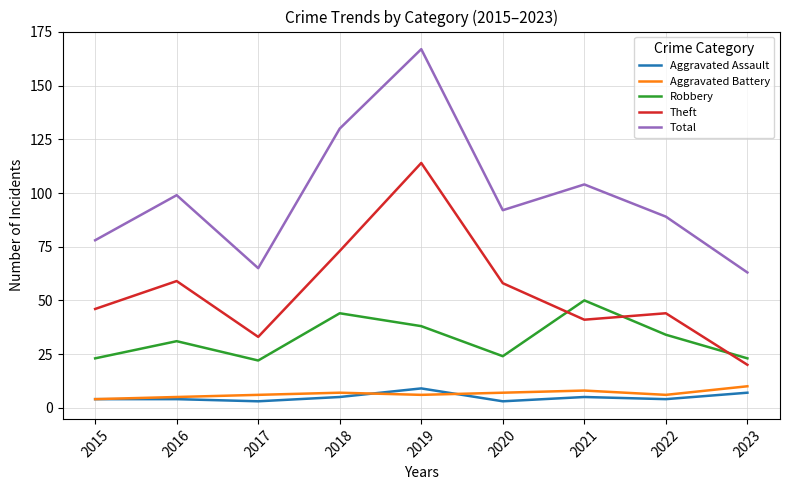

At which category does Robbery reach its first local peak?

2016